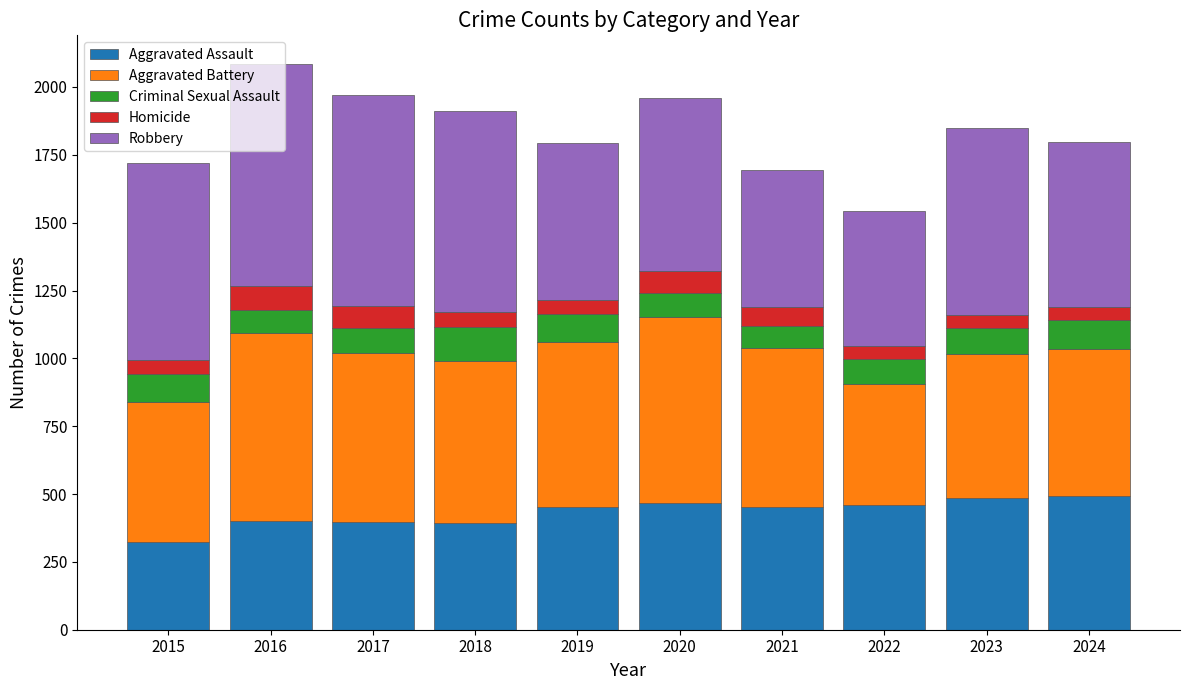

What is the total value across all series at 2021?

1695